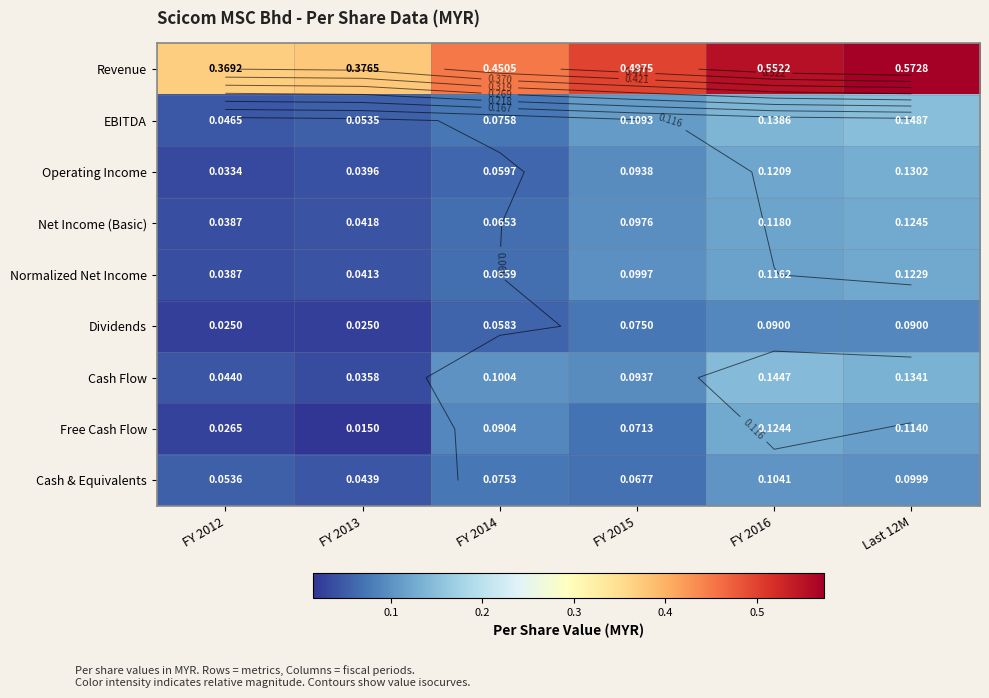

The value of EBITDA at FY 2013 is 0.1. True or false?

True